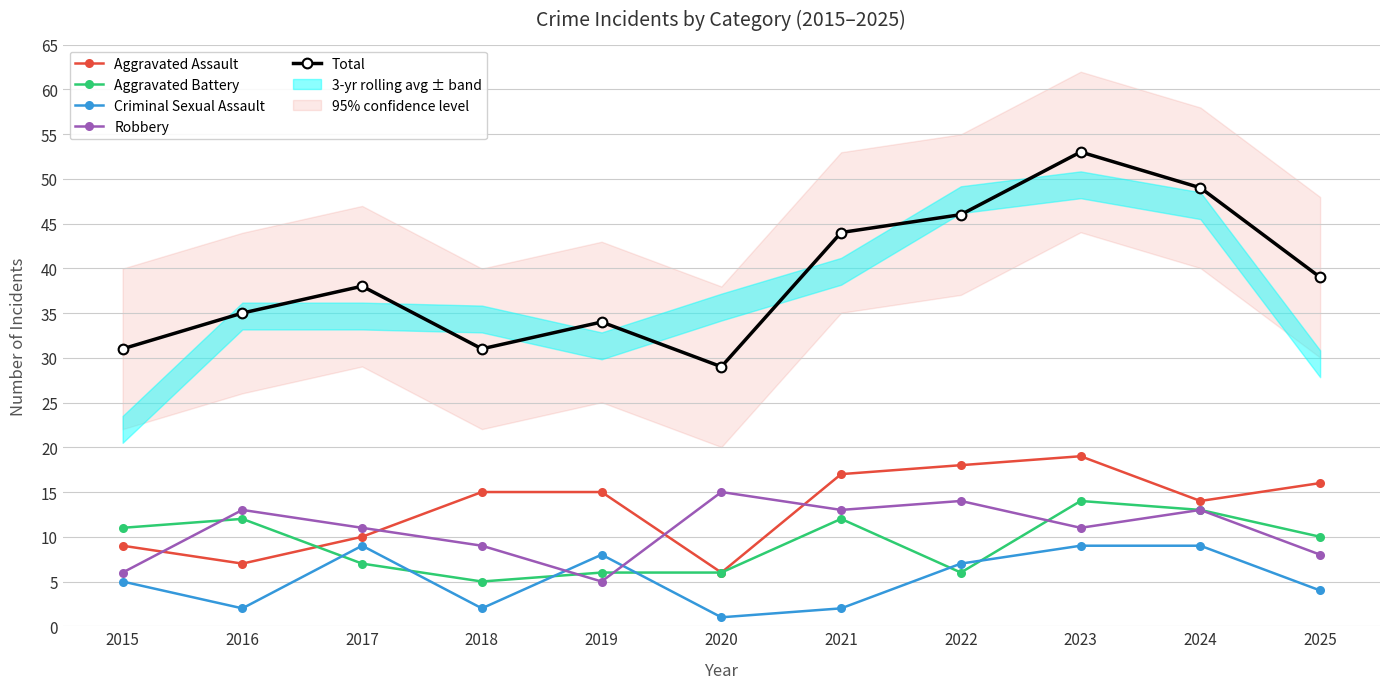

What is the difference between the highest and lowest values at 2024?

40